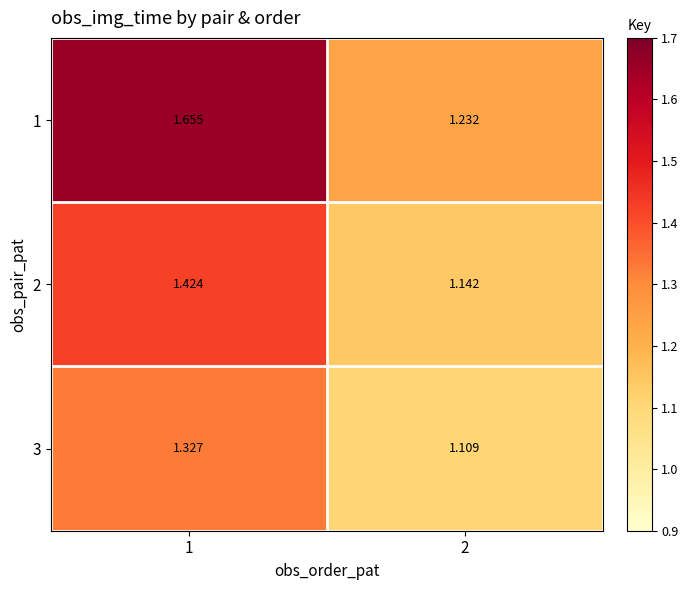

Is the value of 2 at 2 greater than the value of 1 at 2?

No